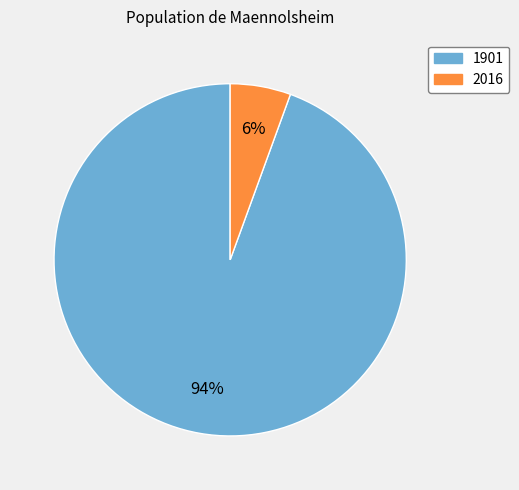

Is the sum of 2016 and 1901 greater than half?

Yes